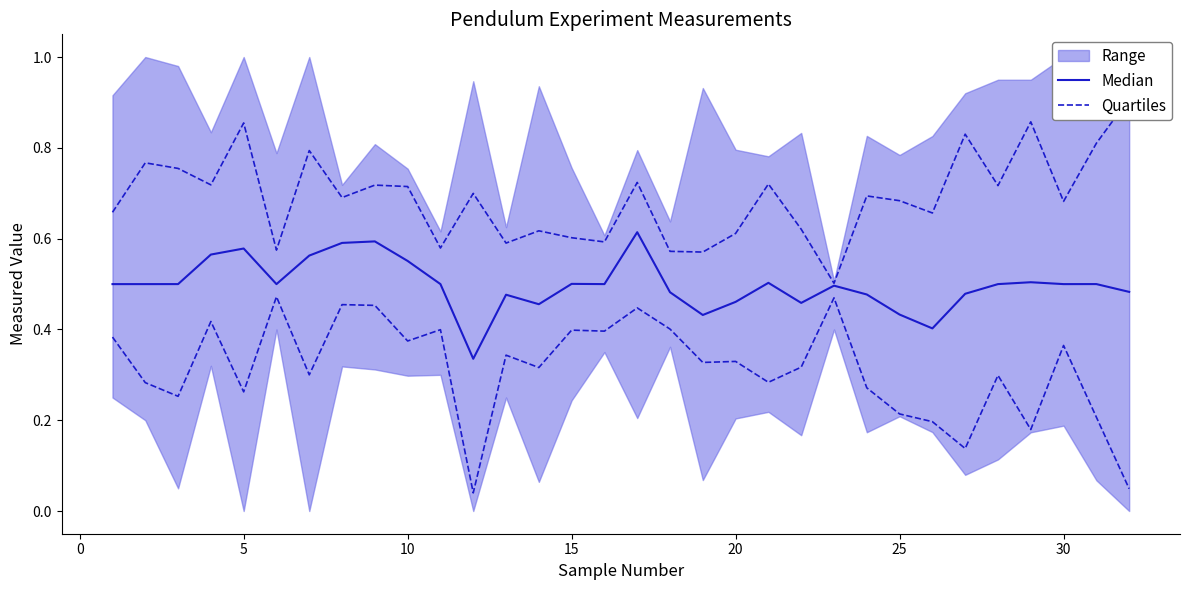

At how many categories does at least one series exceed 0?

32